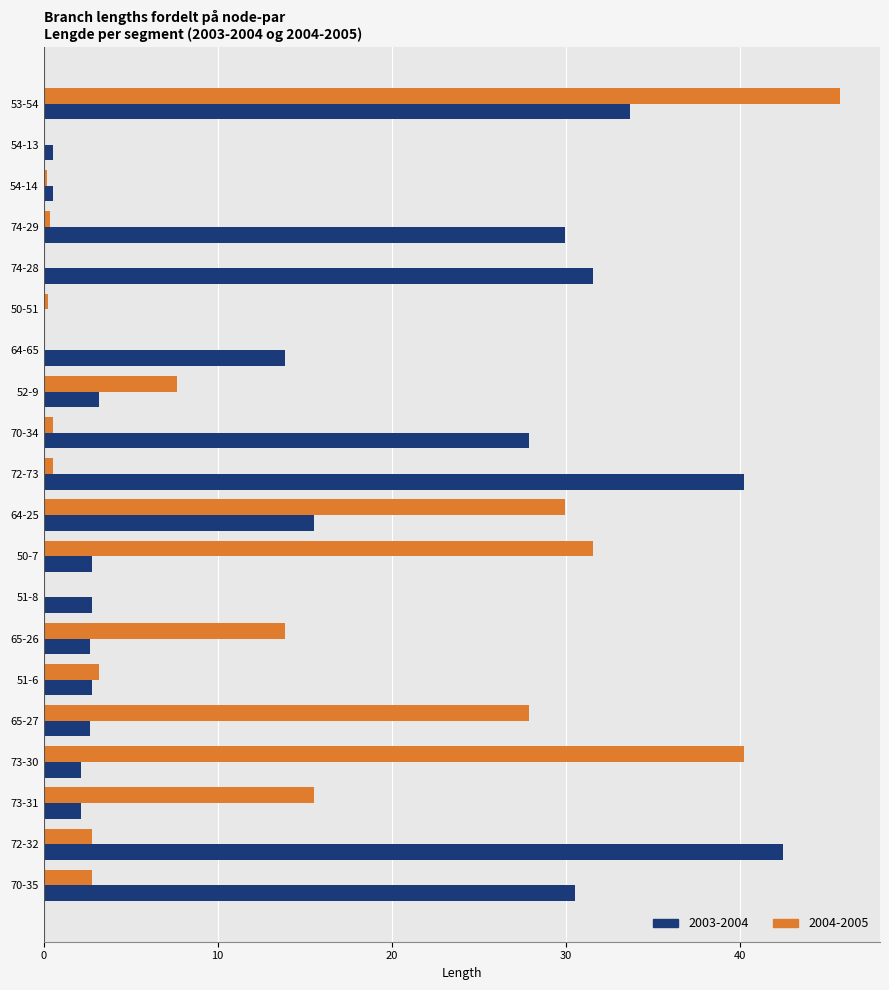

What is the sum of all 2003-2004 values?

288.2